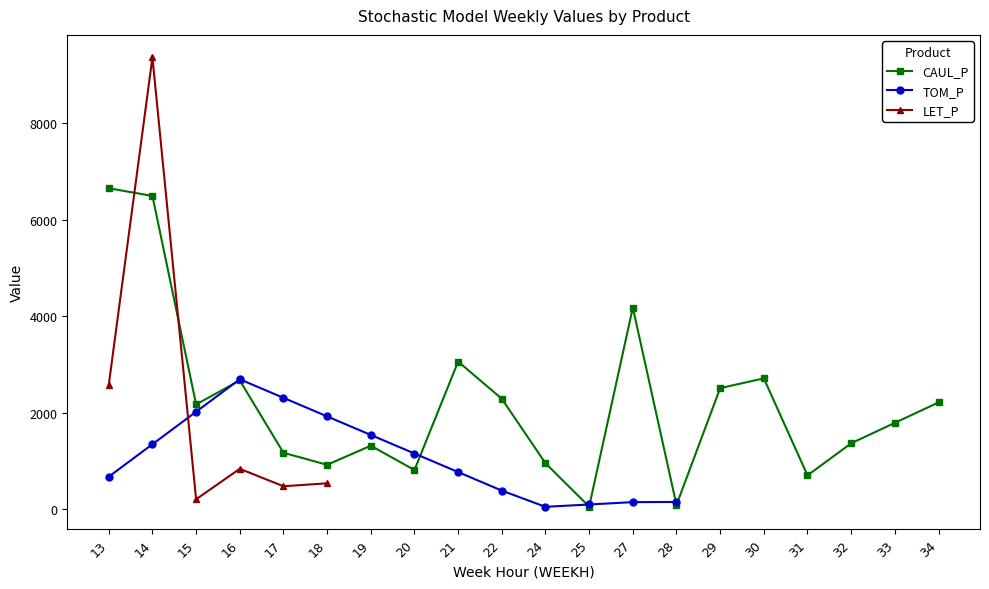

What value does the CAUL_P series have at 30?

2711.3